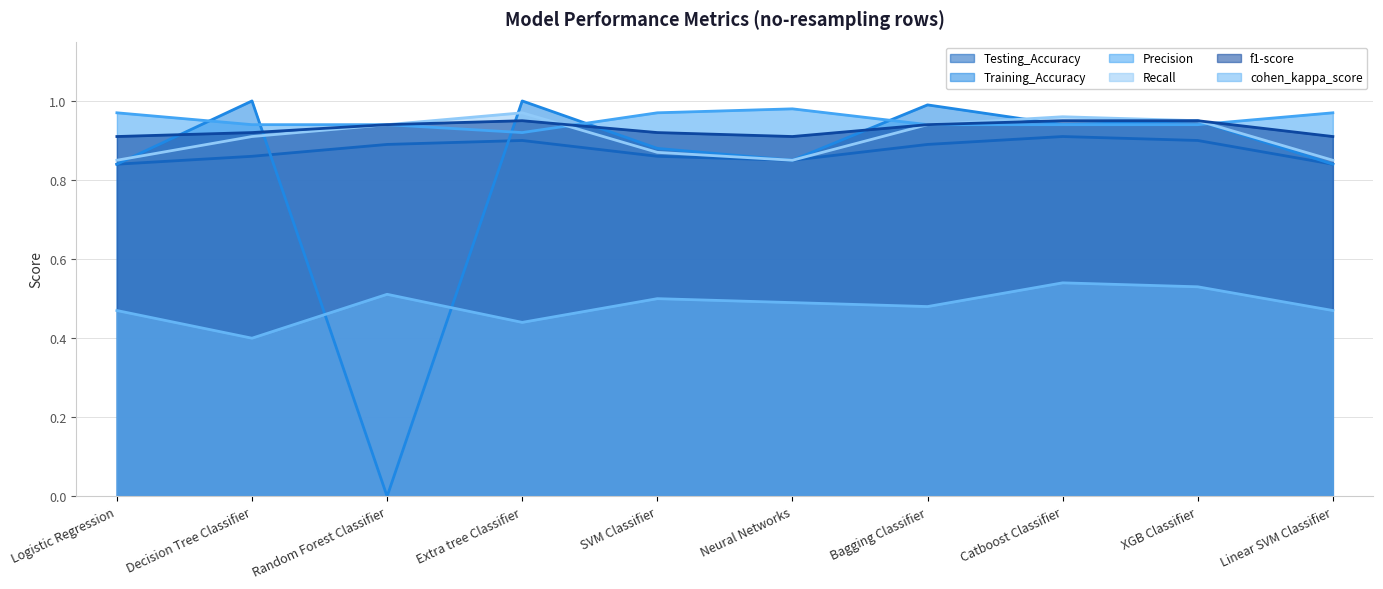

What is the sum of all Precision values?

9.5